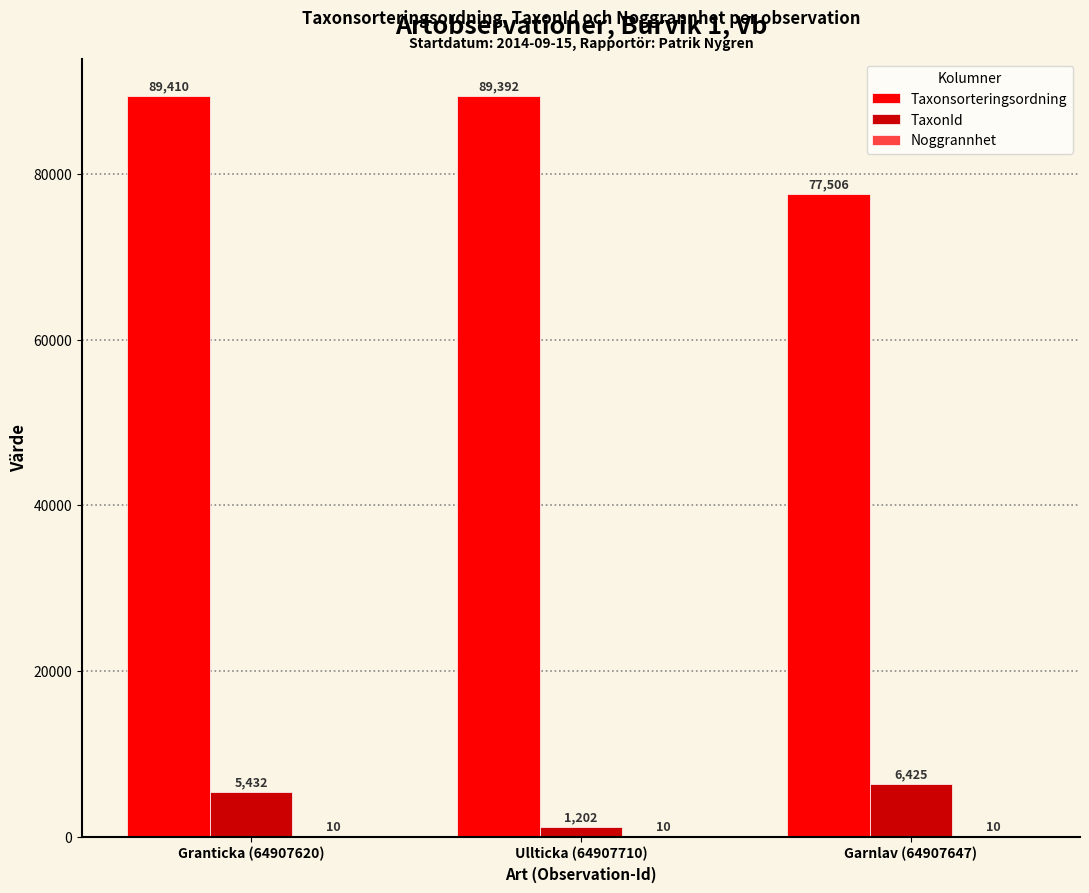

Which category has the highest value in the Taxonsorteringsordning series?

Granticka (64907620)